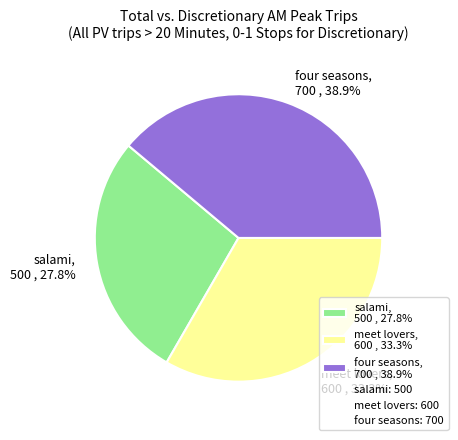

What is the ratio of the value at salami to the value at four seasons?

0.7